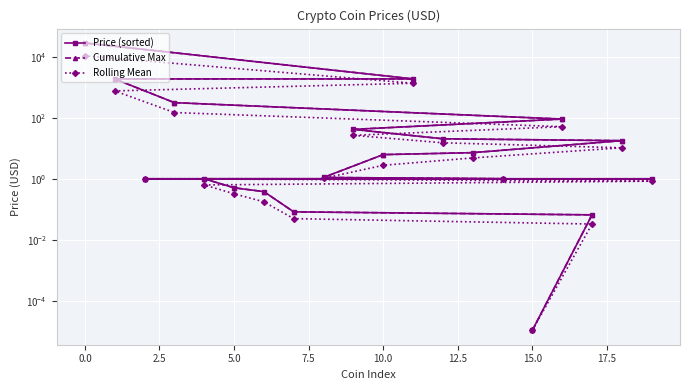

True or false: Cumulative Max and Price (sorted) intersect in this chart.

False